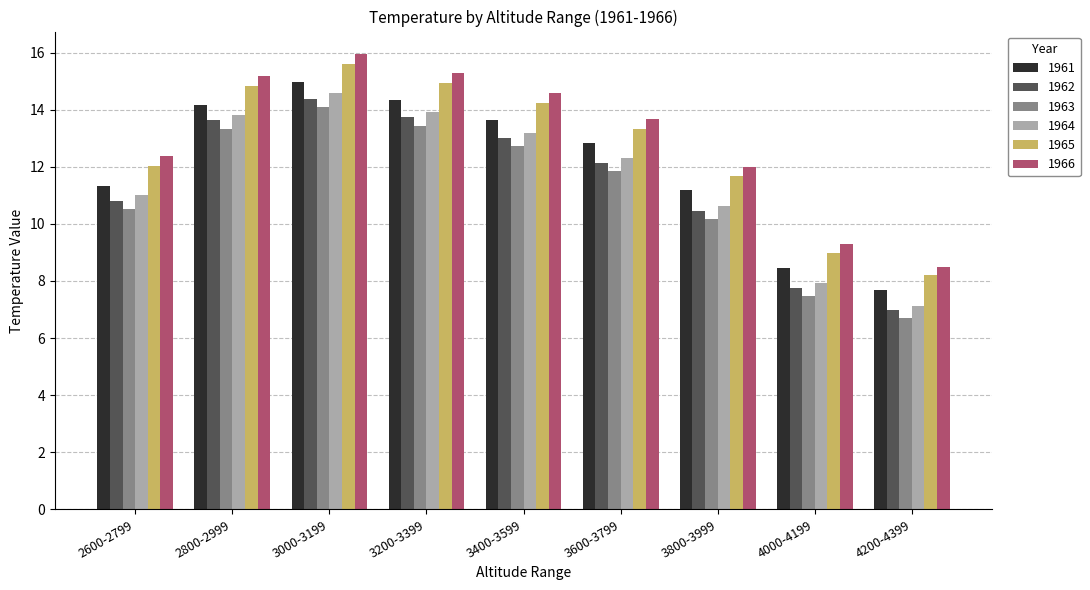

What is the minimum value shown in the chart?

6.7